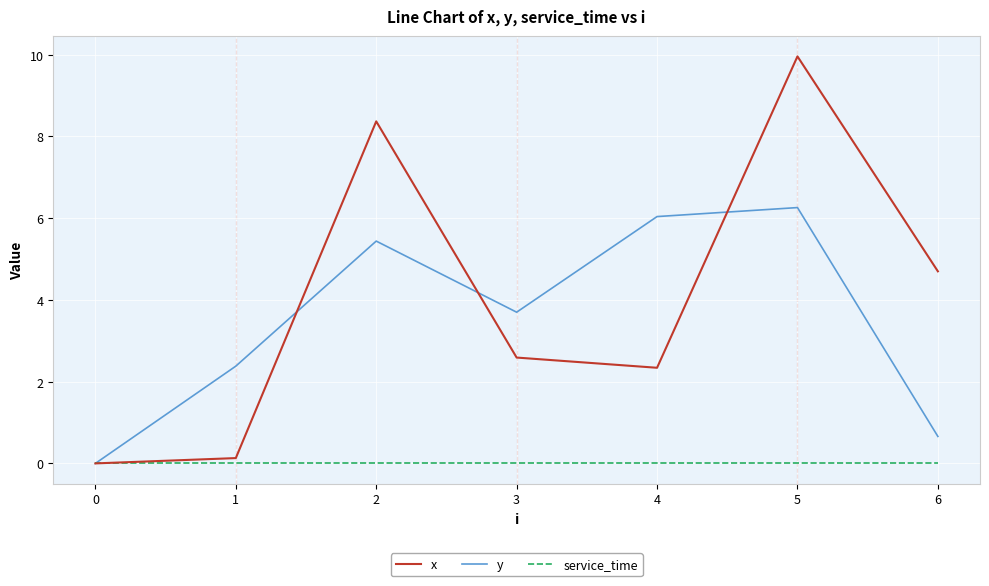

Reading right to left, extract all data points from this chart.

x: 6=4.7	5=10.0	4=2.3	3=2.6	2=8.4	1=0.1	0=0.0
y: 6=0.7	5=6.3	4=6.0	3=3.7	2=5.4	1=2.4	0=0.0
service_time: 6=0.0	5=0.0	4=0.0	3=0.0	2=0.0	1=0.0	0=0.0